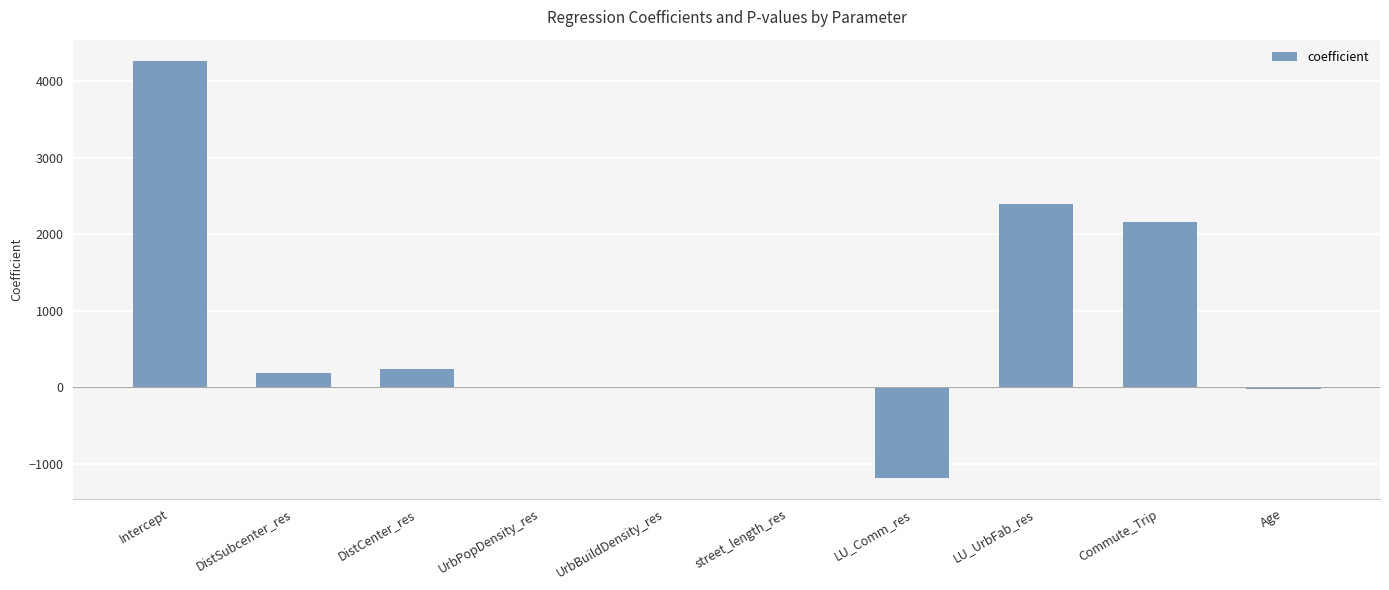

The value at LU_Comm_res is -1183.0. True or false?

True